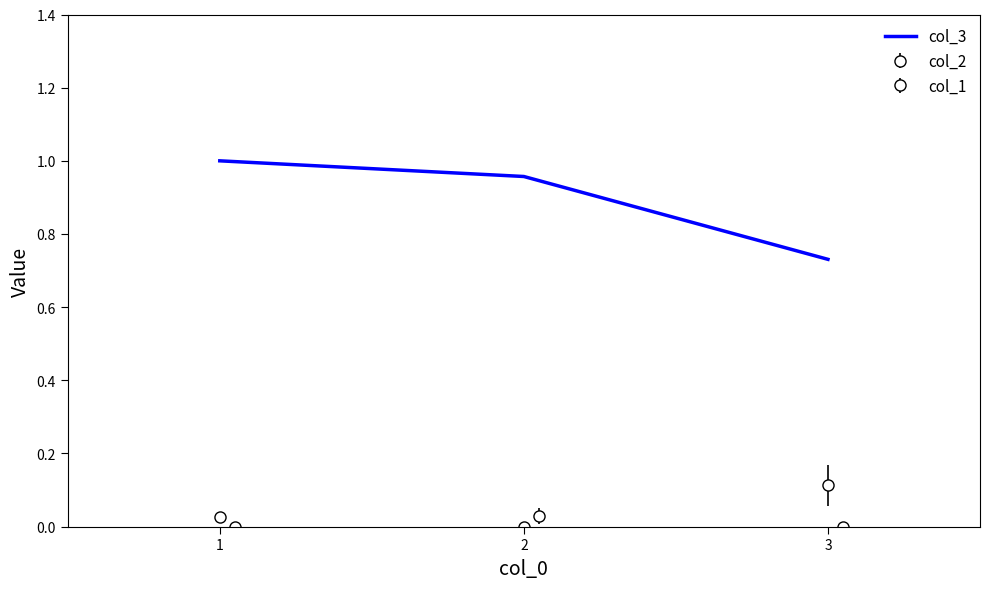

Which has a higher value, 3 or 1?

1